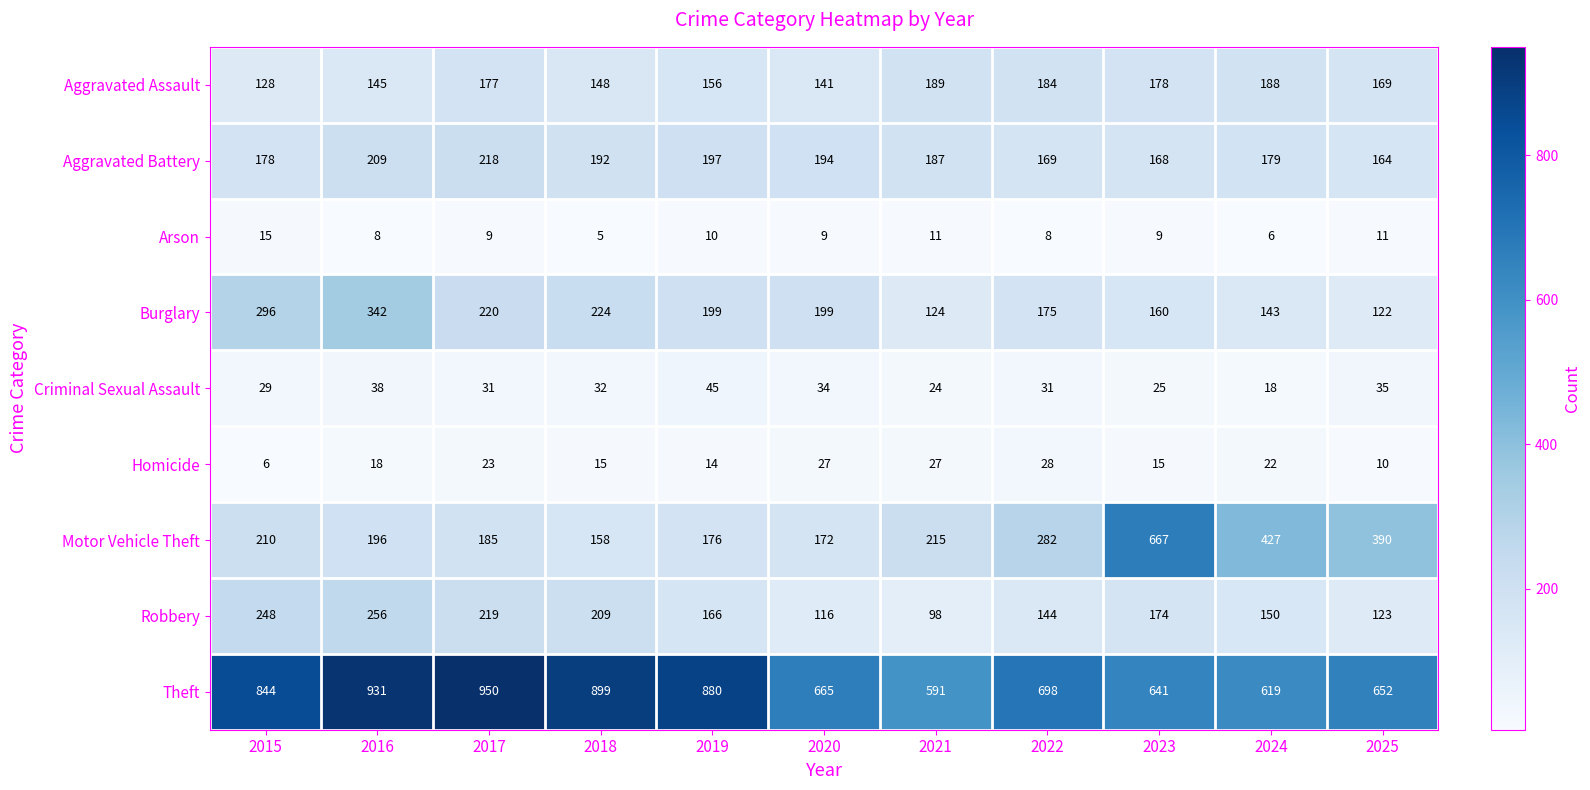

At which label does Burglary first exceed 199?

2015